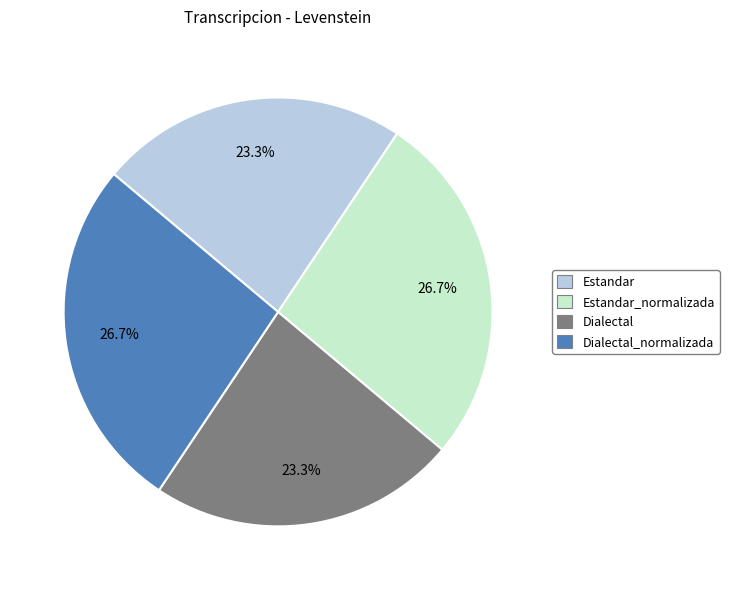

Count the number of slices in the pie.

4